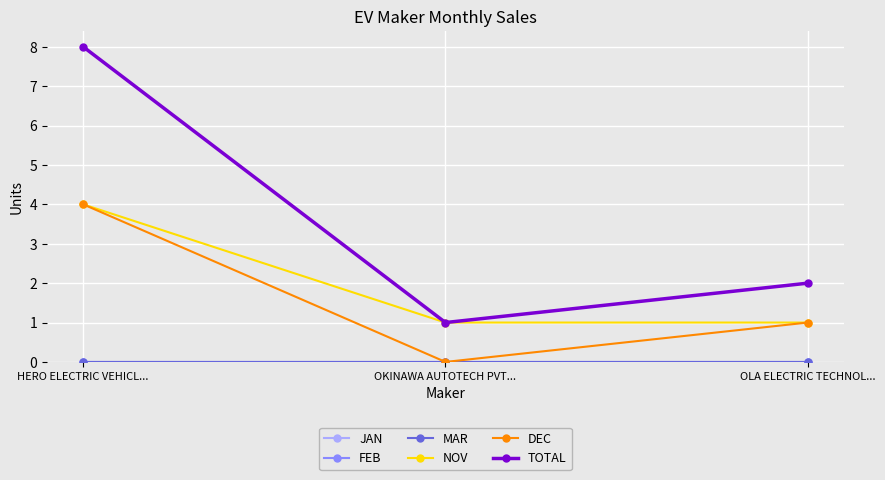

Reading left to right, transcribe all the data shown in this chart.

JAN: HERO ELECTRIC VEHICL...=0	OKINAWA AUTOTECH PVT...=0	OLA ELECTRIC TECHNOL...=0
FEB: HERO ELECTRIC VEHICL...=0	OKINAWA AUTOTECH PVT...=0	OLA ELECTRIC TECHNOL...=0
MAR: HERO ELECTRIC VEHICL...=0	OKINAWA AUTOTECH PVT...=0	OLA ELECTRIC TECHNOL...=0
NOV: HERO ELECTRIC VEHICL...=4	OKINAWA AUTOTECH PVT...=1	OLA ELECTRIC TECHNOL...=1
DEC: HERO ELECTRIC VEHICL...=4	OKINAWA AUTOTECH PVT...=0	OLA ELECTRIC TECHNOL...=1
TOTAL: HERO ELECTRIC VEHICL...=8	OKINAWA AUTOTECH PVT...=1	OLA ELECTRIC TECHNOL...=2